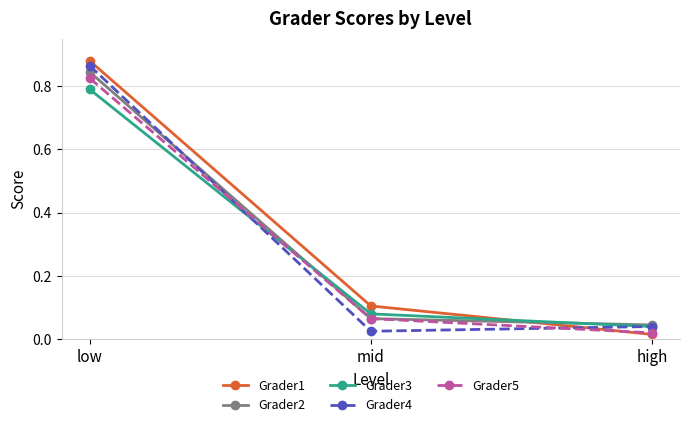

True or false: Grader4 has a value of 0.3 at low.

False